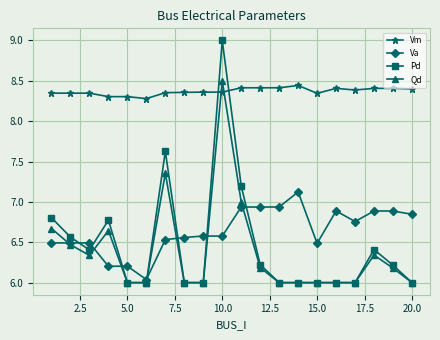

What is the maximum value shown in the chart?

9.0